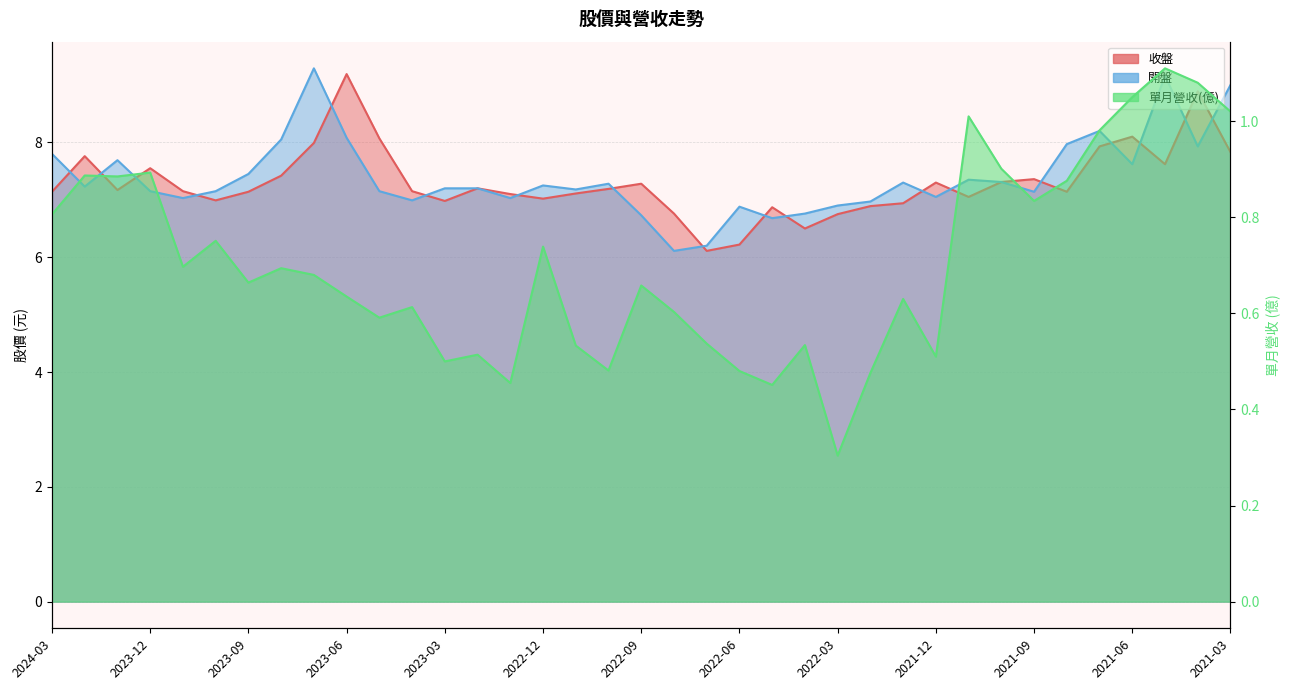

At which category does the chart reach its minimum across all series?

2022-03